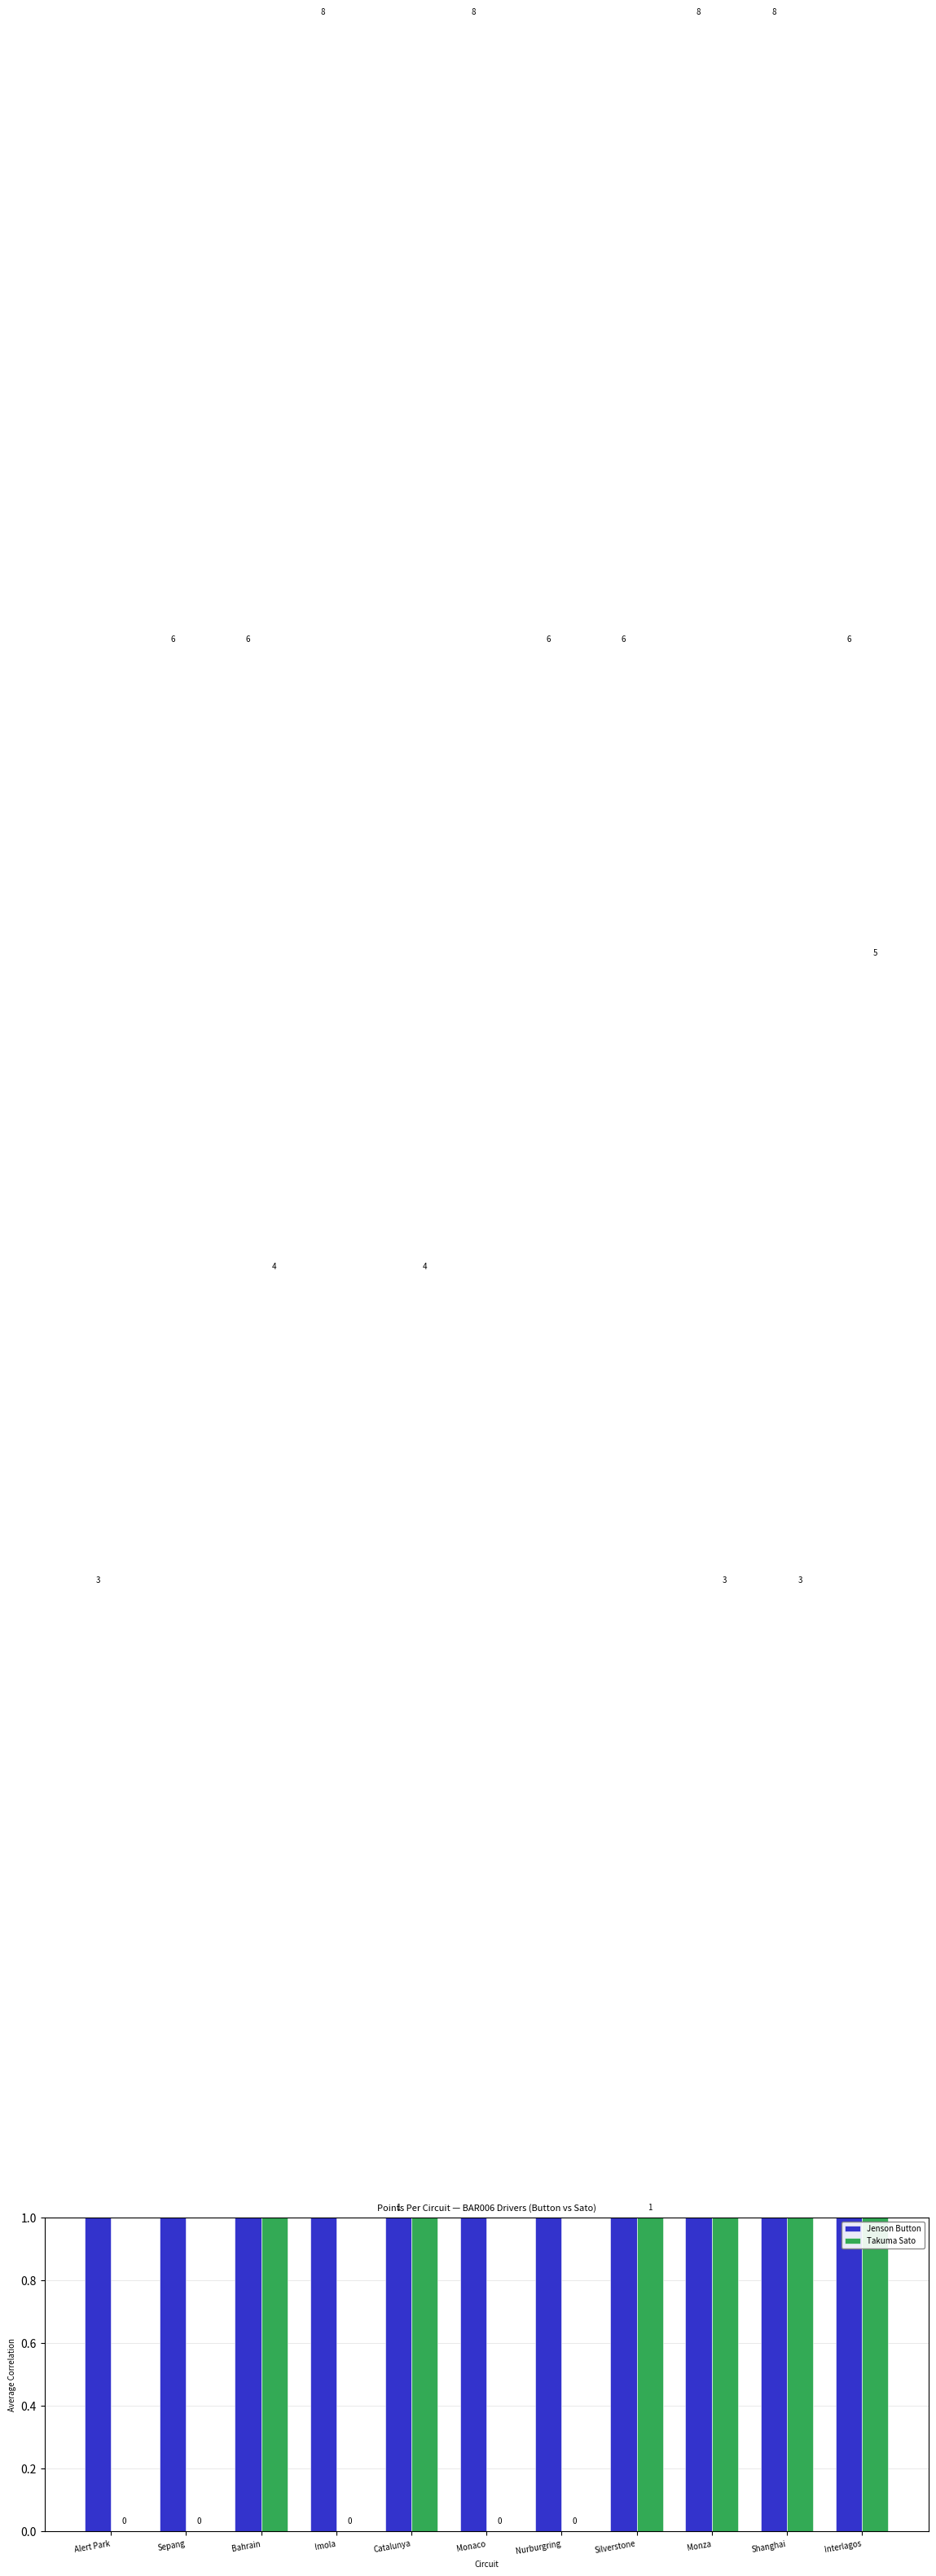

Is it true that Jenson Button equals 6 at Interlagos?

True